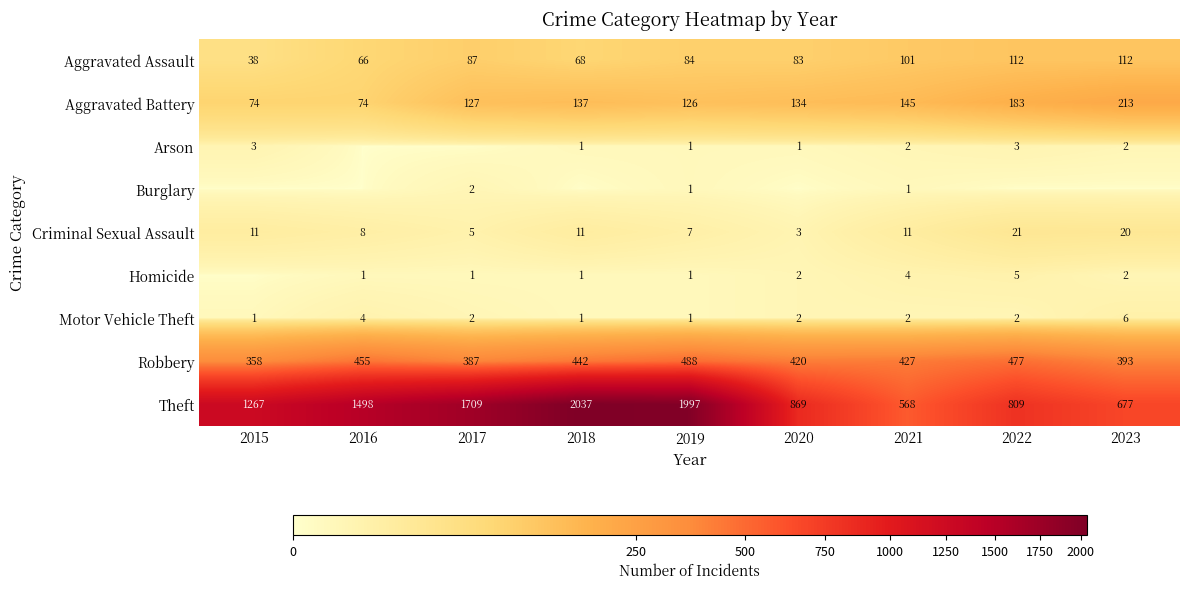

What value does the Robbery series have at 2017, to the nearest 5?

385